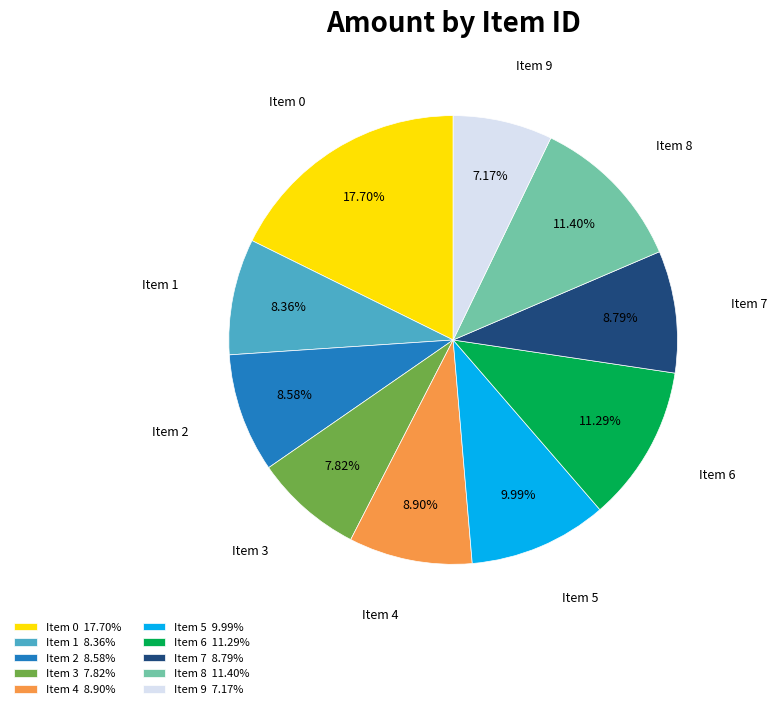

Combined, do Item 4 and Item 6 account for over 50%?

No